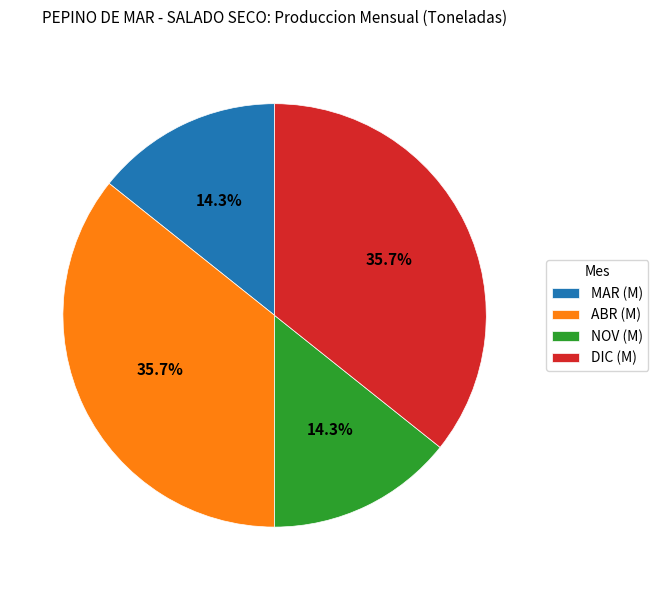

To the nearest percent, what is the difference between the largest and smallest slice percentages?

21%